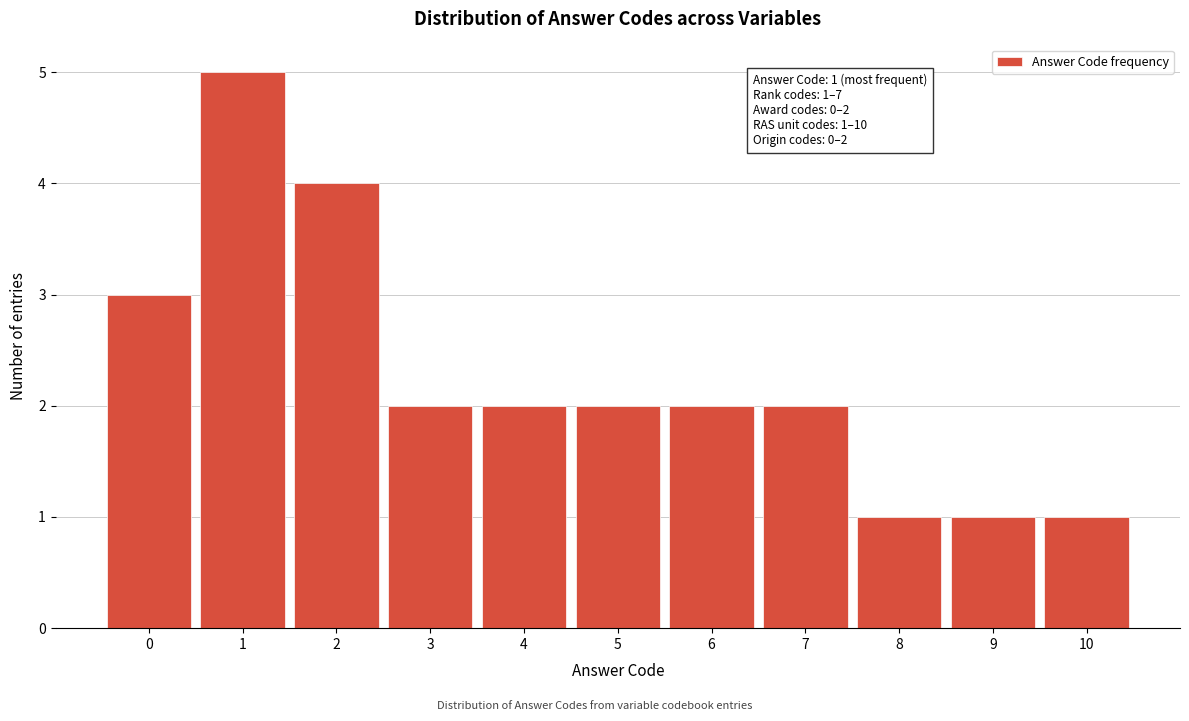

Reading right to left, list all the values displayed in this chart.

10=1	9=1	8=1	7=2	6=2	5=2	4=2	3=2	2=4	1=5	0=3